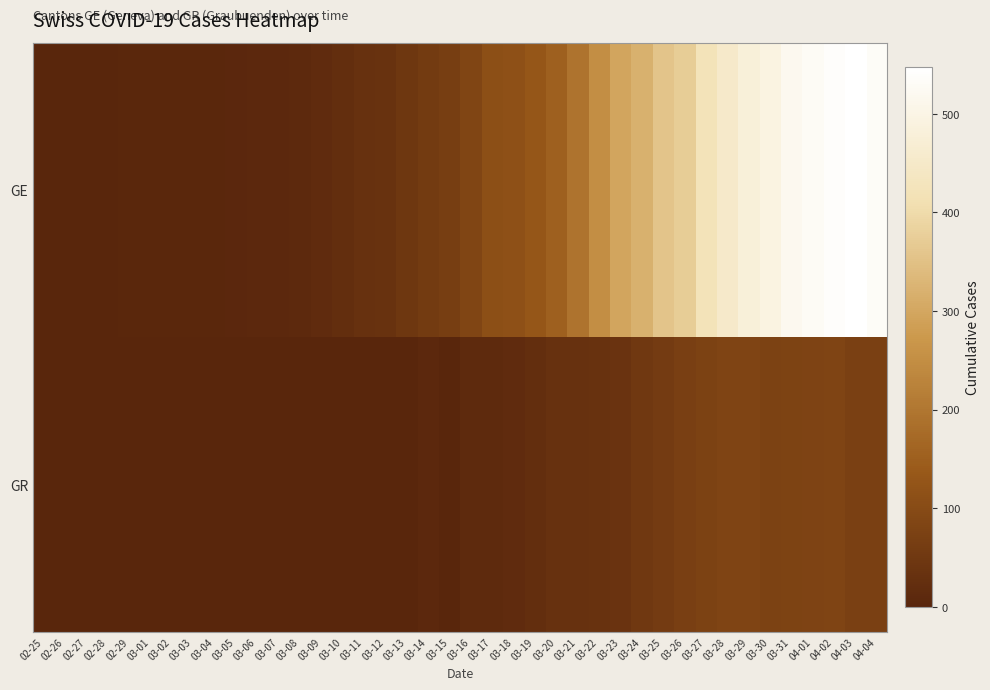

Which has a higher value, 03-04 or 03-15?

03-15